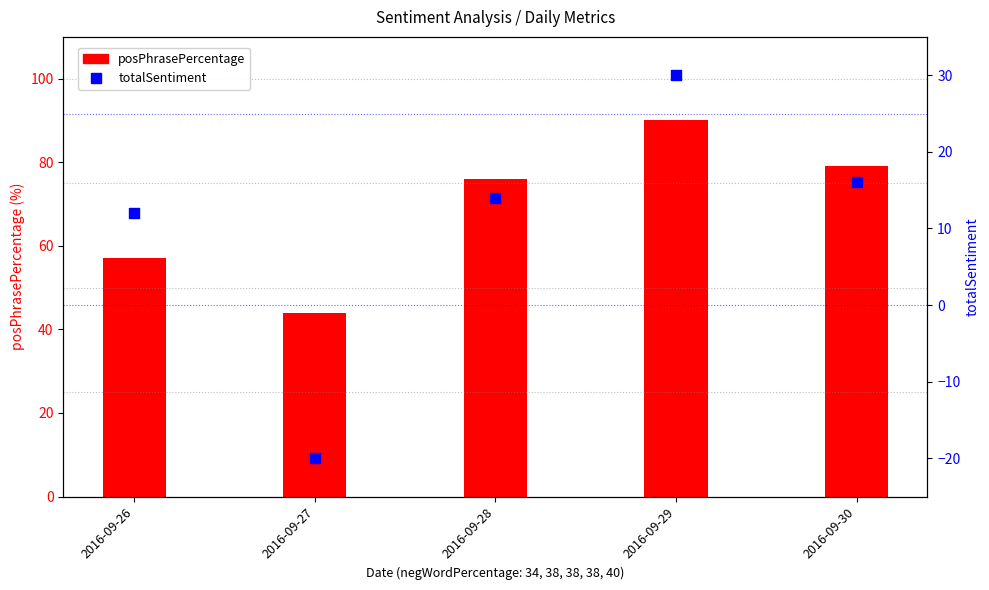

What are all the series names shown in the legend?

posPhrasePercentage, totalSentiment